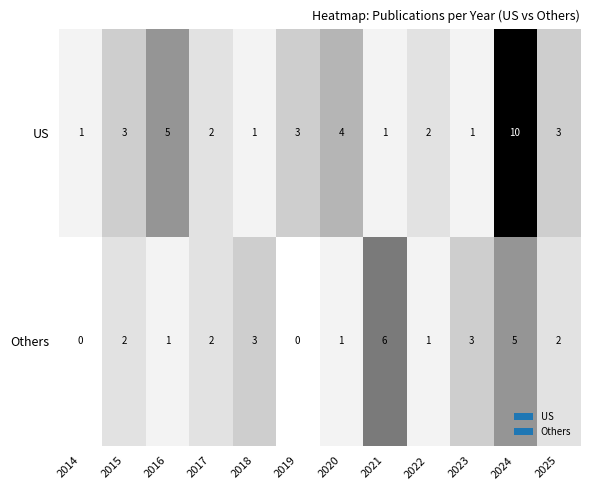

The Others series shows 3 at 2017. True or false?

False